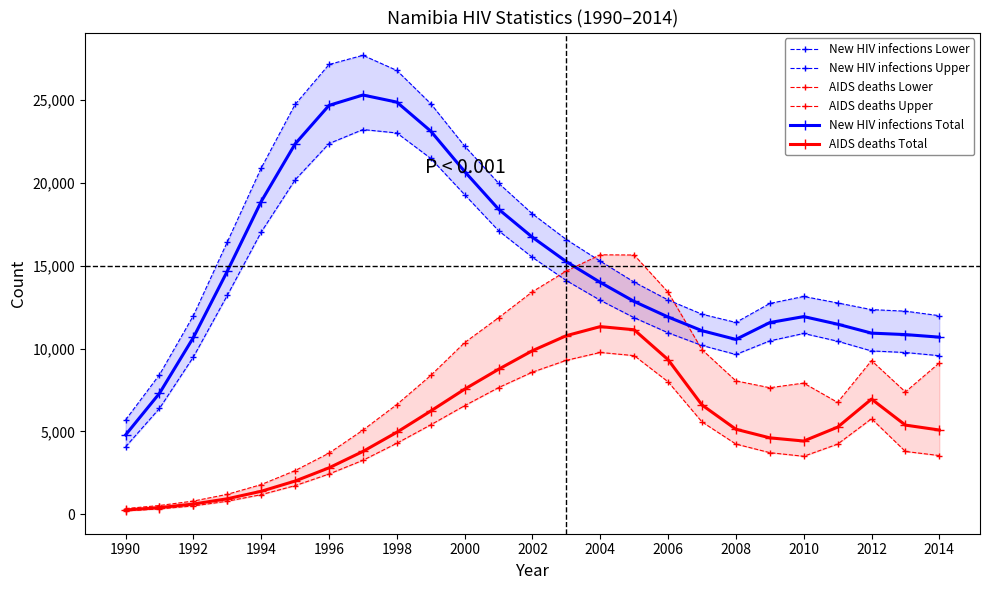

Which category has the lowest value across all series?

1990